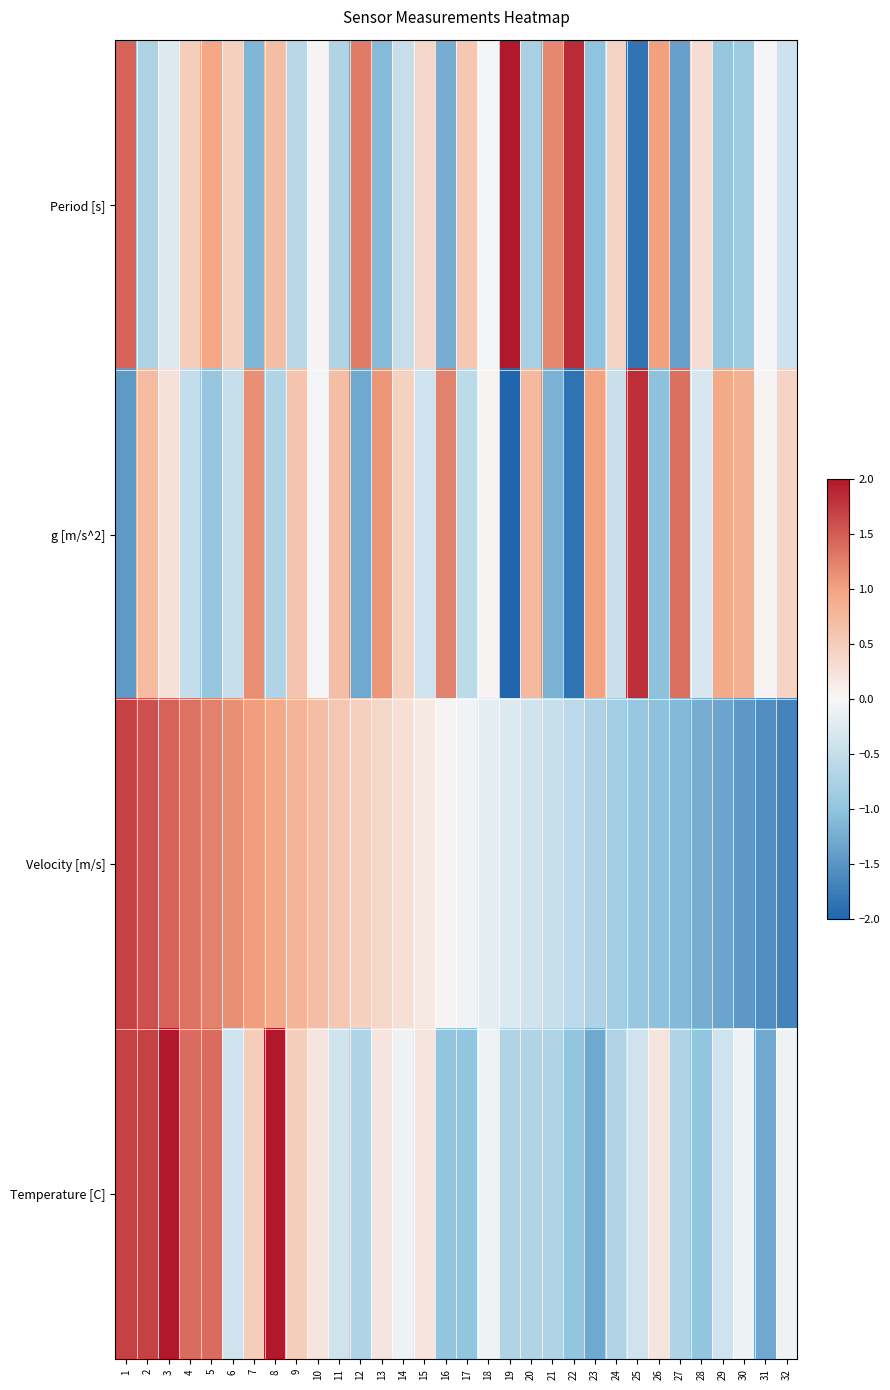

Between 26 and 23, which is larger?

26